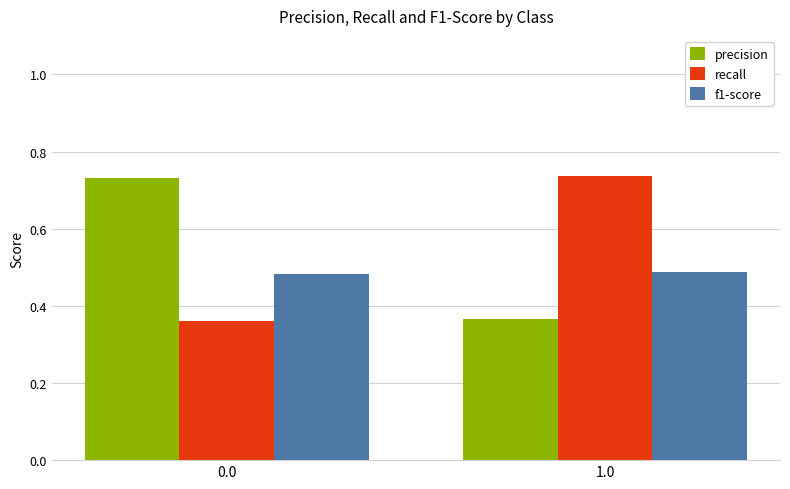

What is the label of the 2nd bar from the left?

1.0